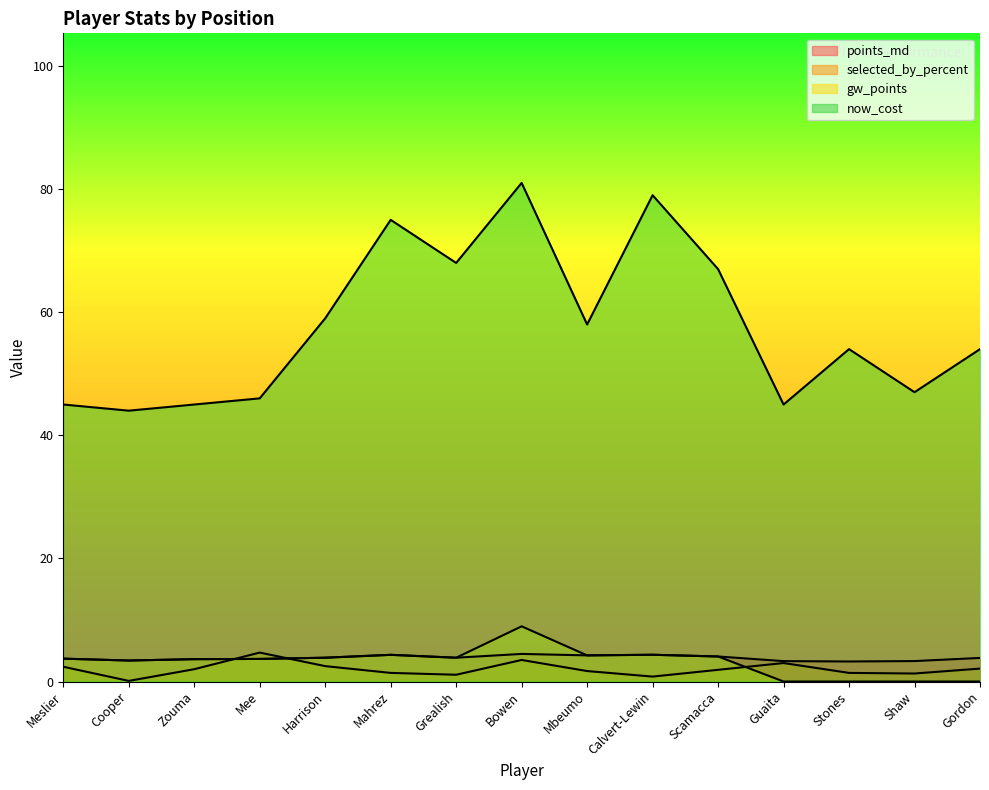

How many data points in now_cost are above 54?

7